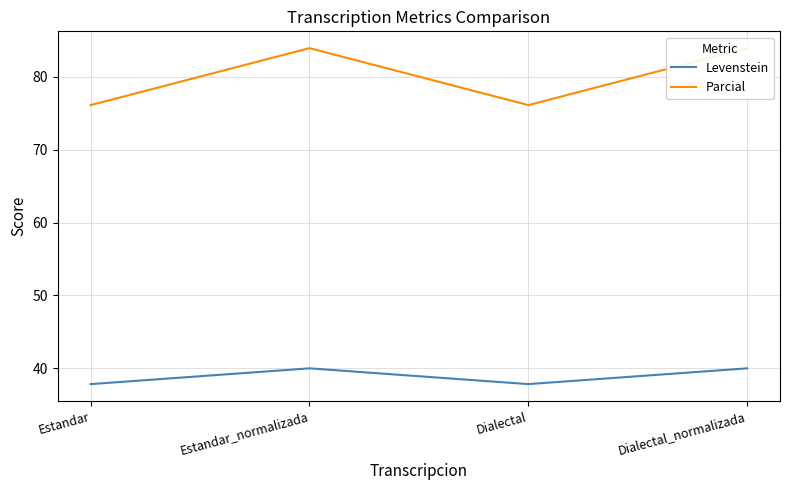

What is the sum of all Parcial values?

320.1